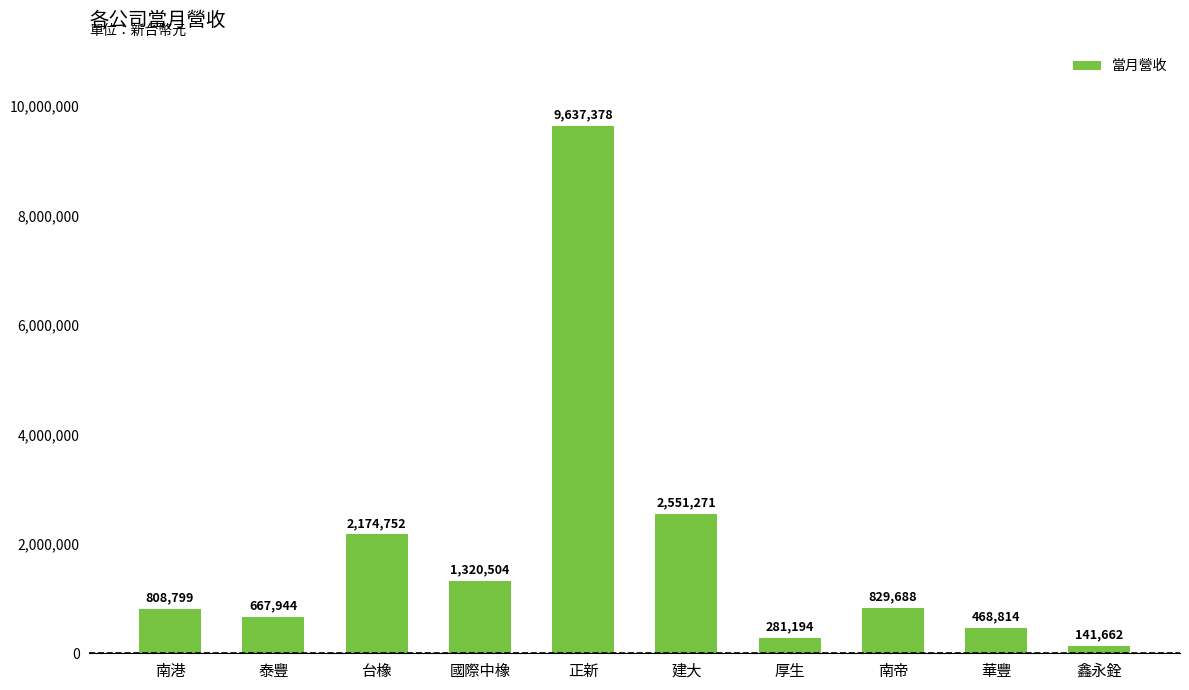

Which has a higher value, 華豐 or 南港?

南港